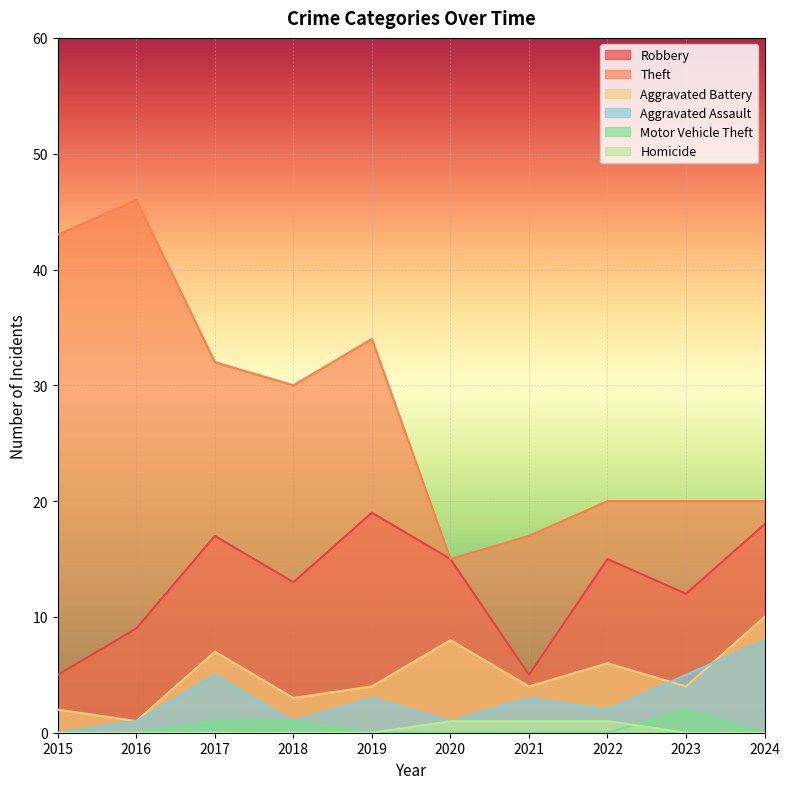

At which category does the chart reach its peak across all series?

2016